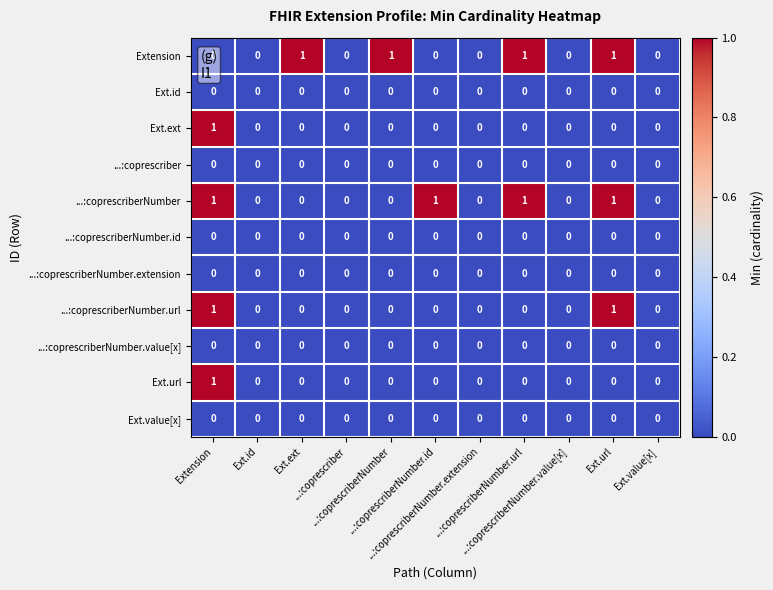

How many data points does each series have?

11